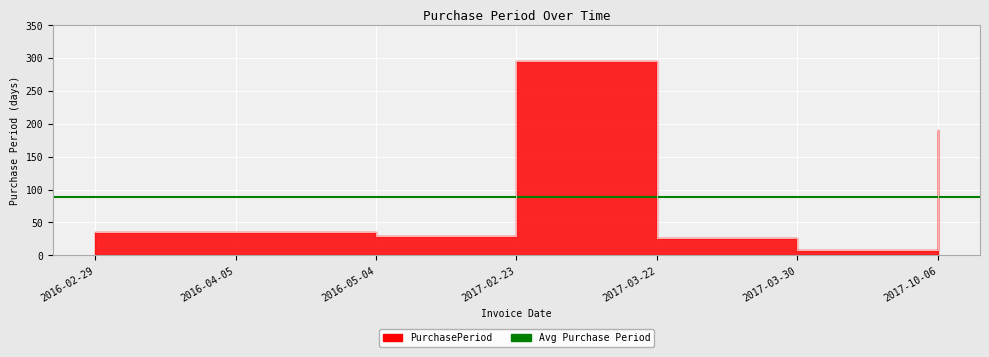

How many points are lower than both their immediate neighbors (excluding endpoints)?

2